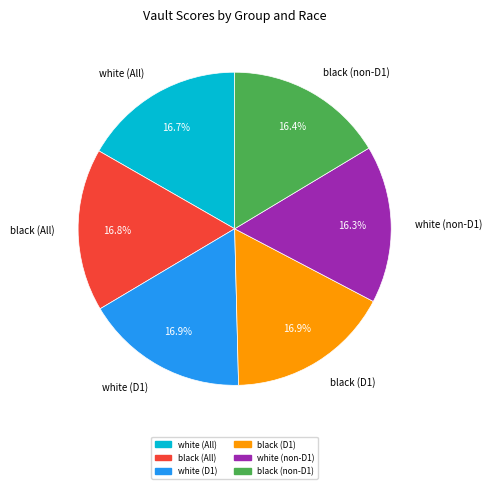

Approximately how many times larger is the value at white (non-D1) compared to black (All)?

1.0